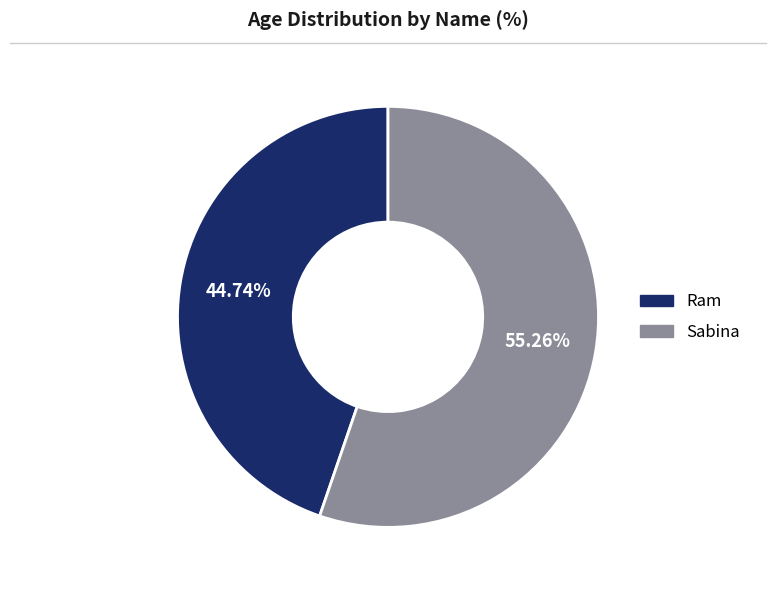

To the nearest percent, what is the difference between the Ram and Sabina slice percentages?

11%